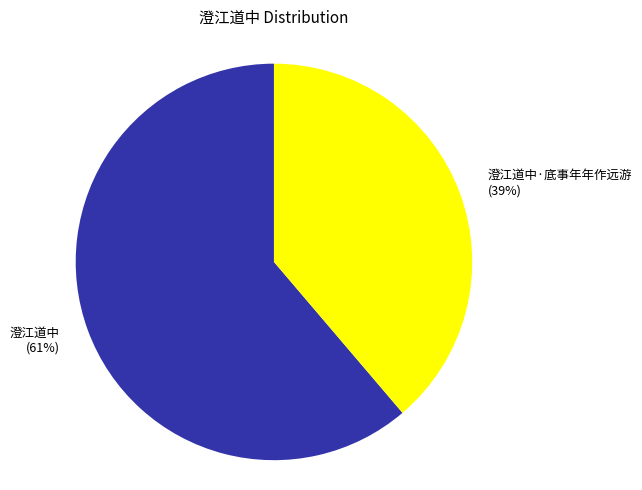

What percentage is the 澄江道中 (61%) slice, to the nearest percent?

61%